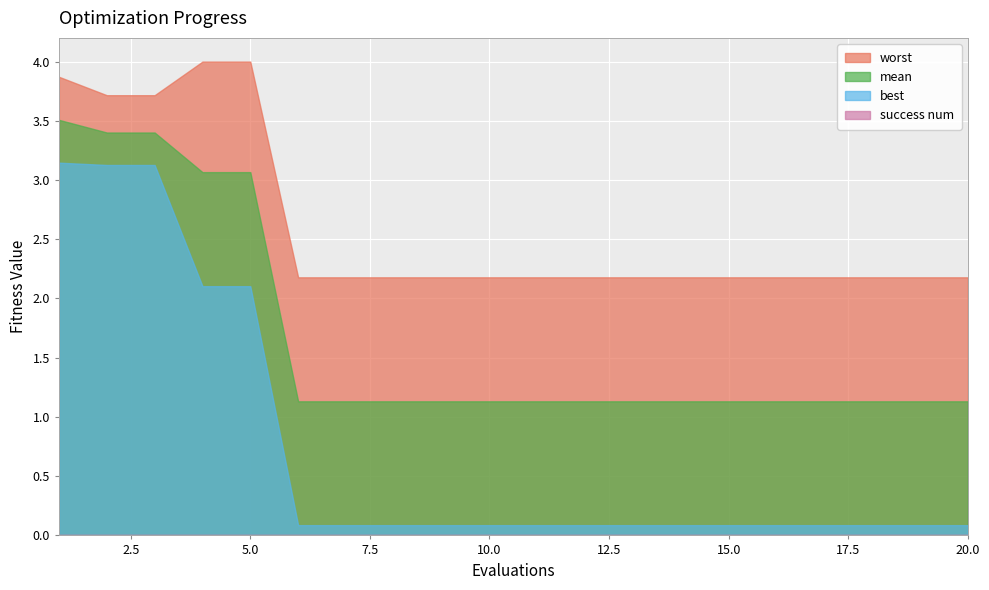

Which has a higher value, 3 or 16?

3